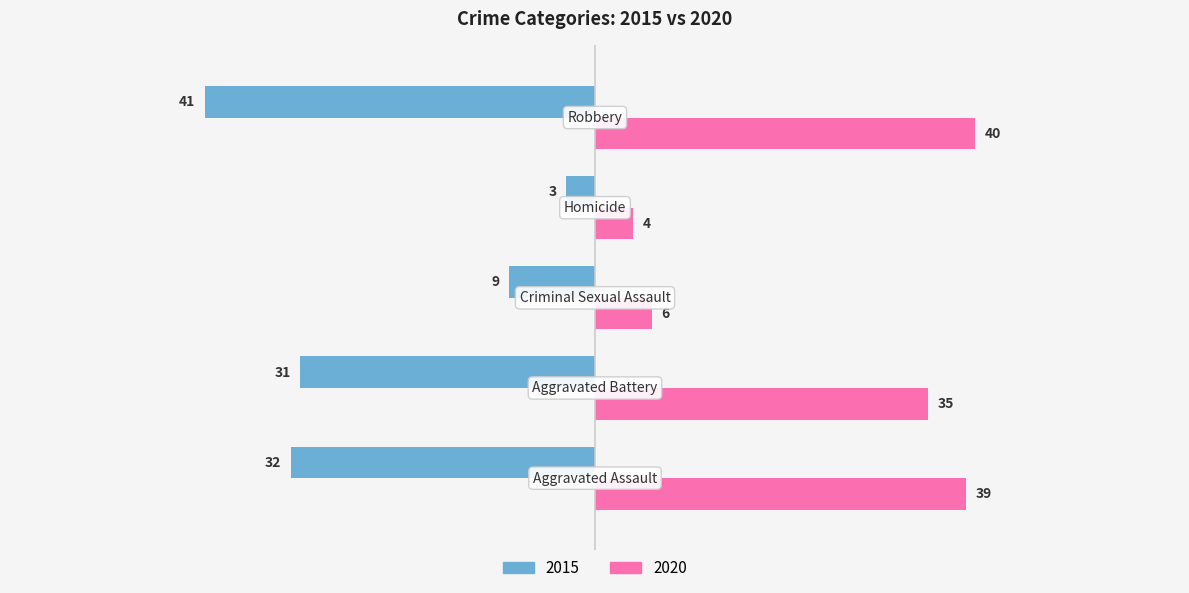

What is the minimum value shown in the chart?

-41